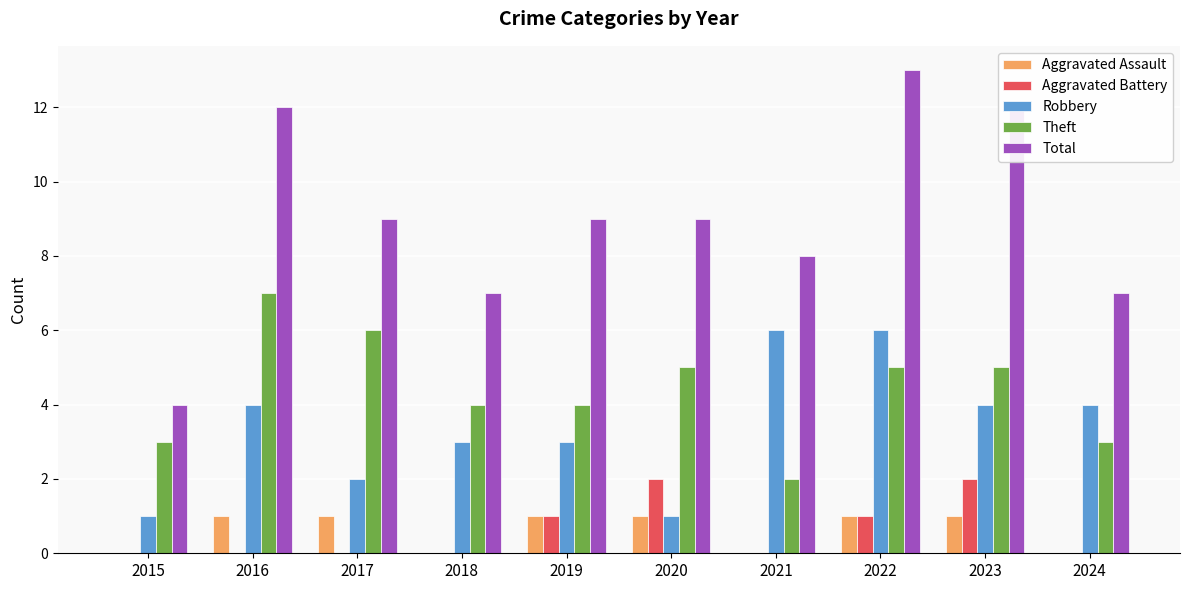

Does the chart contain stacked bars?

No